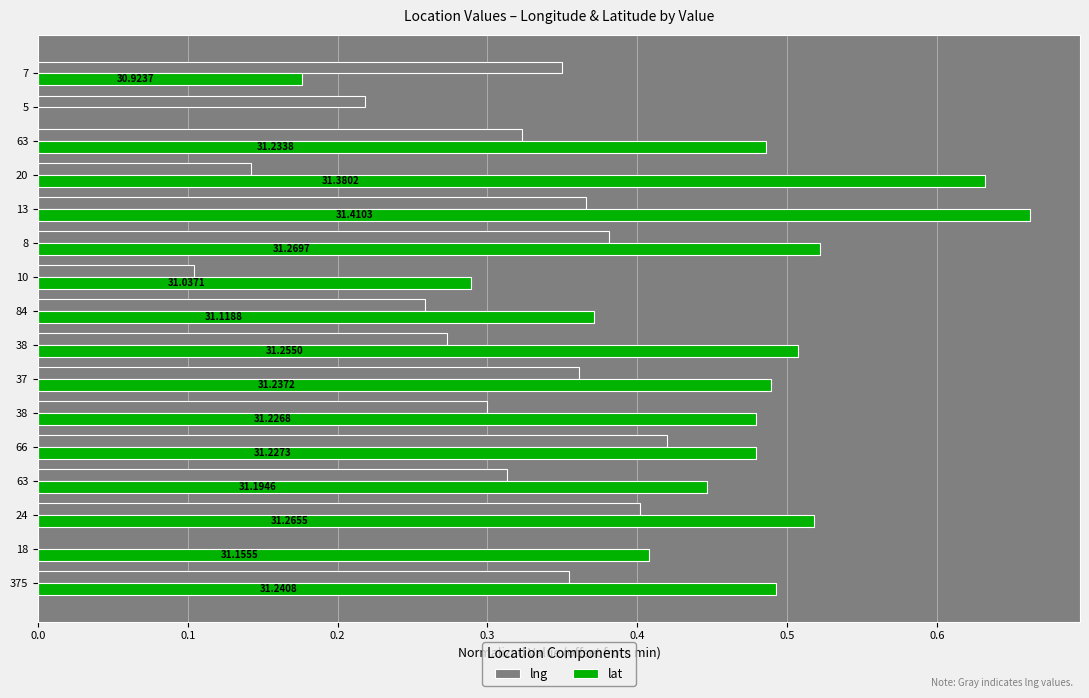

What are all the series names shown in the legend?

lng, lat